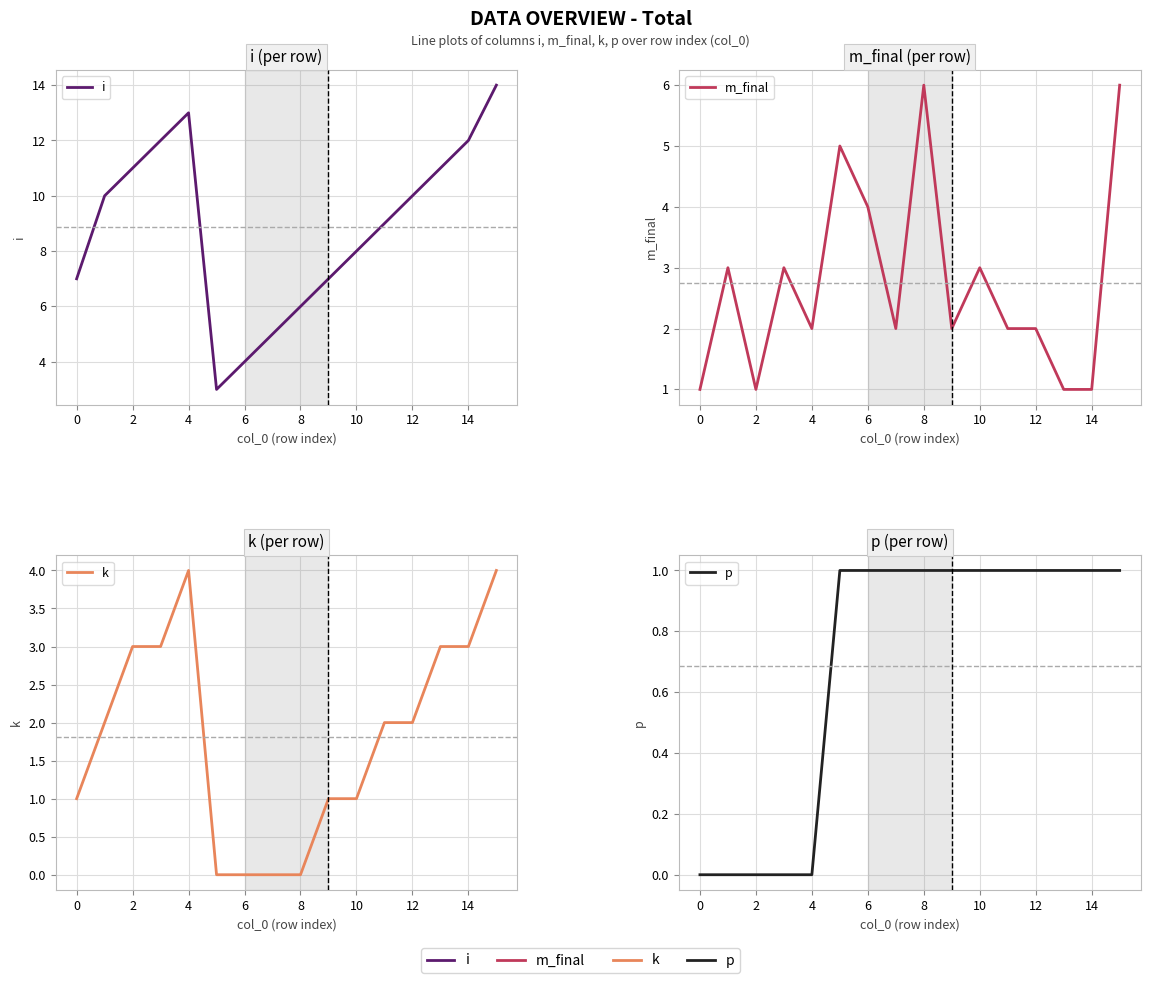

Count the k values in the range 1 to 3.

10